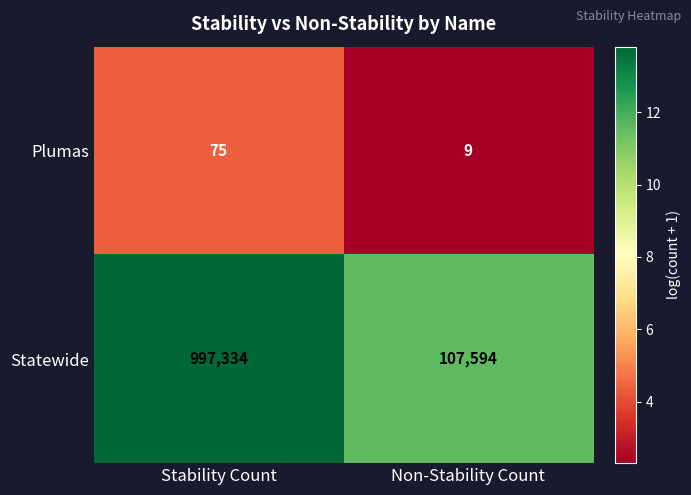

Reading left to right, transcribe all the data shown in this chart.

Plumas: 75	9
Statewide: 997334	107594